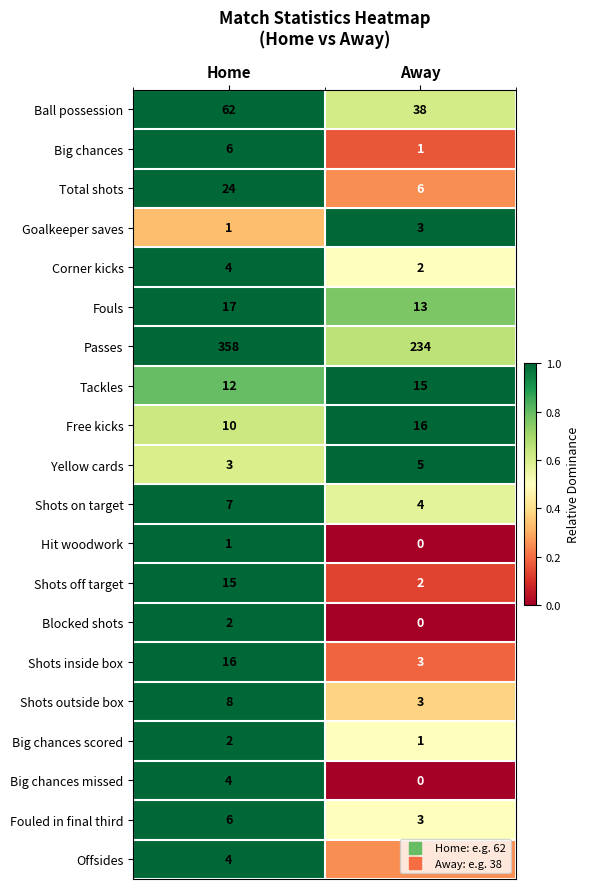

True or false: Goalkeeper saves has a value of 1 at Home.

True